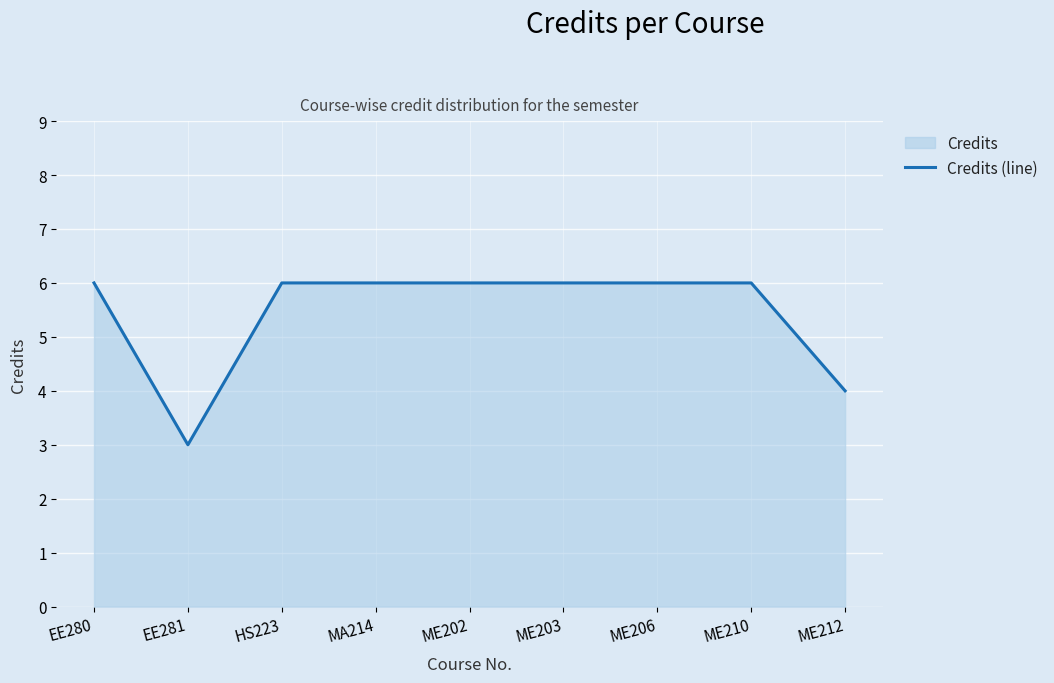

What is the difference between the values at ME206 and EE281?

3